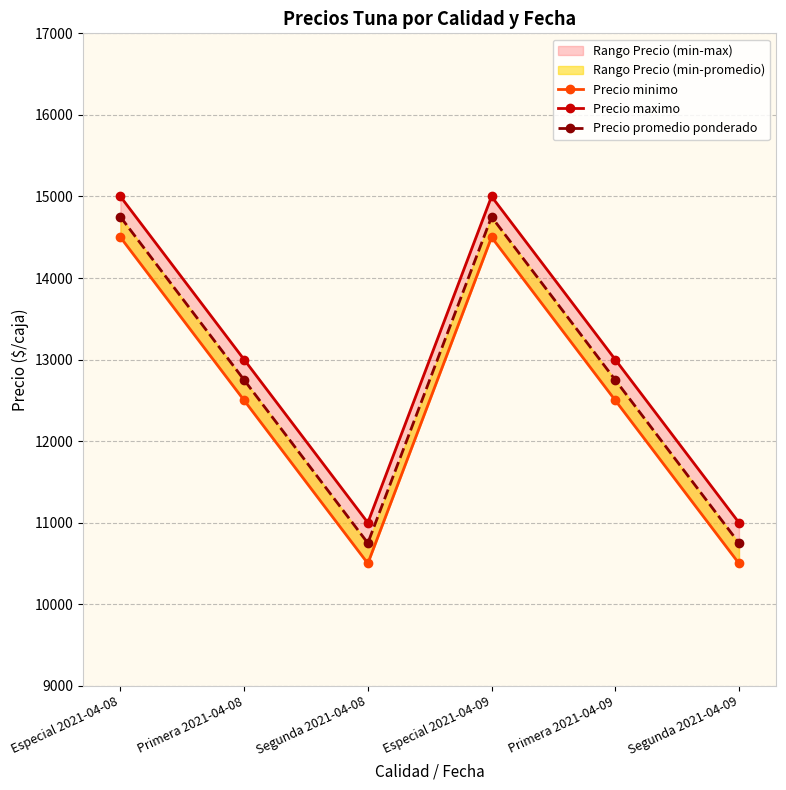

Count the number of categories in the chart.

6